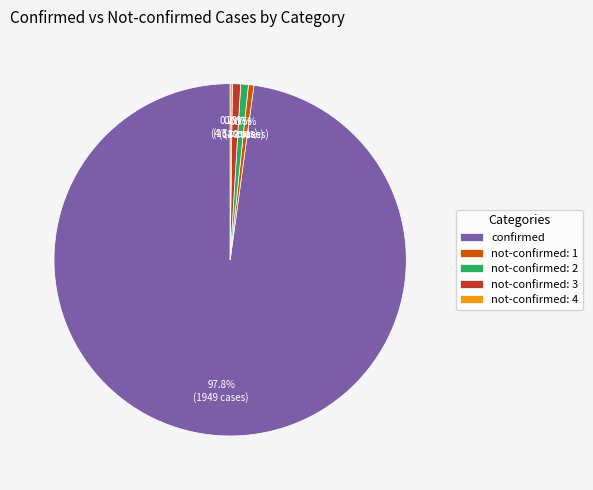

Do not-confirmed: 2 and confirmed together represent more than half of the pie?

Yes